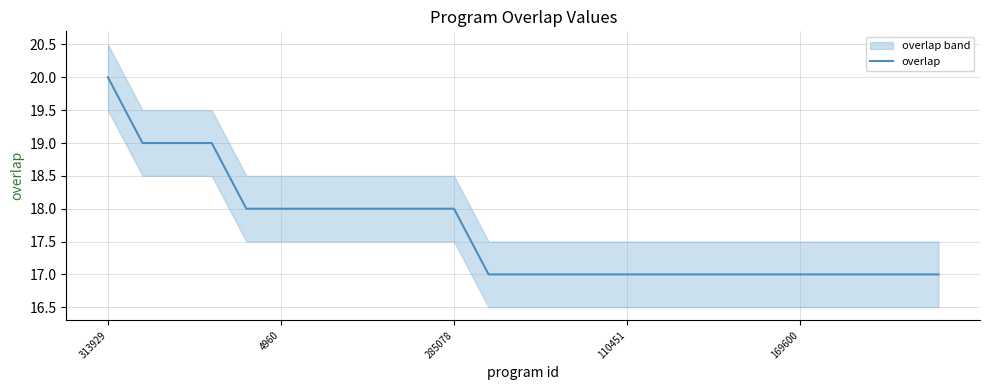

What is the difference between the values at 313929 and 13?

3